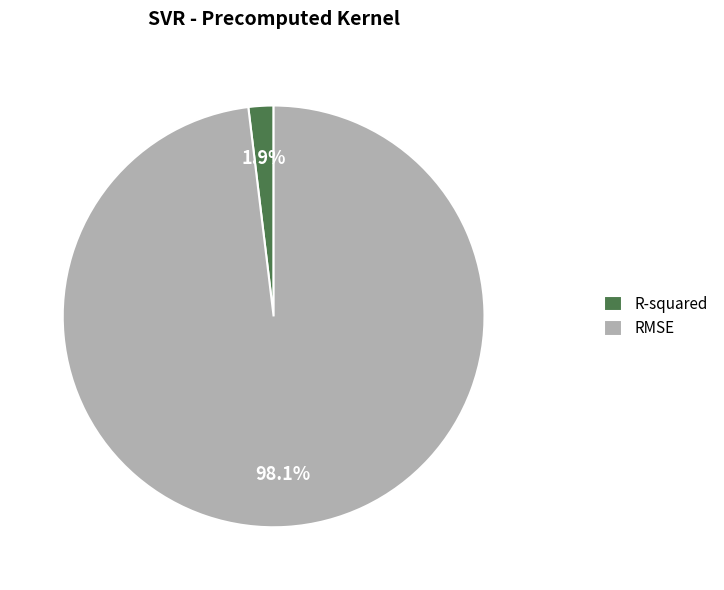

What is the largest slice in the pie chart?

RMSE